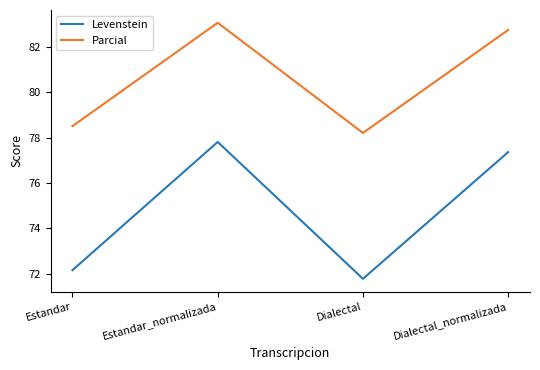

Which series has the widest spread of values?

Levenstein